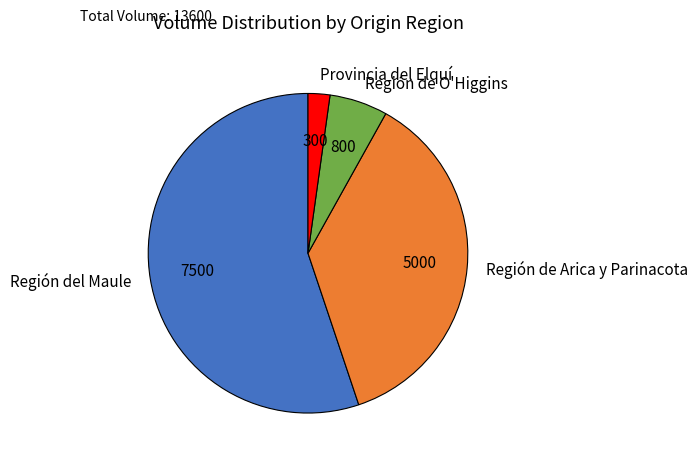

Is Región de Arica y Parinacota the majority of the pie?

No